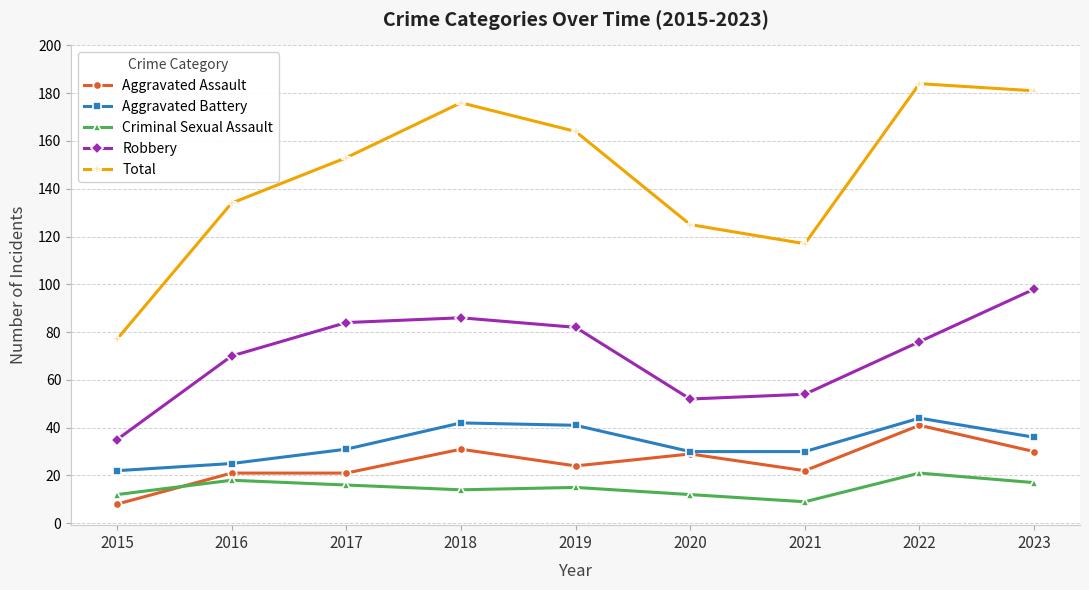

List the labels in order of Total value, largest first.

2022, 2023, 2018, 2019, 2017, 2016, 2020, 2021, 2015